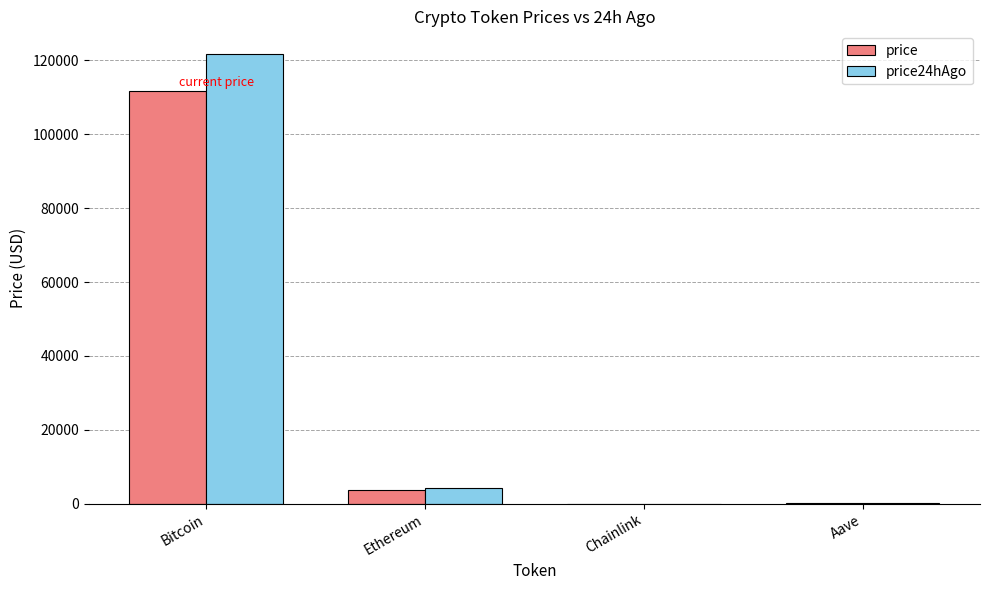

Which series changed the most between Bitcoin and Chainlink?

price24hAgo